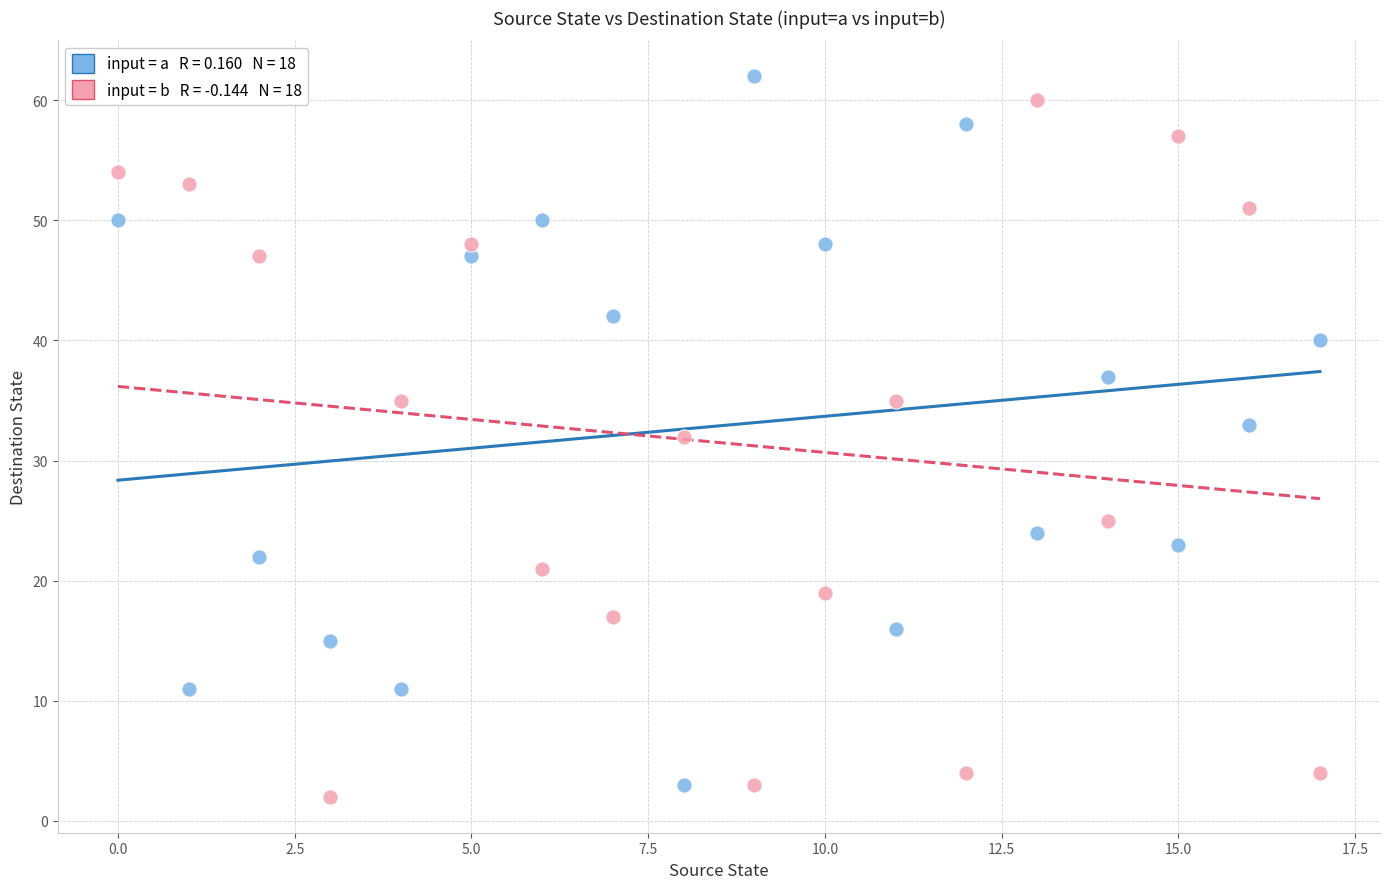

Across all data points, what is the range of Y values (max minus min)?

60